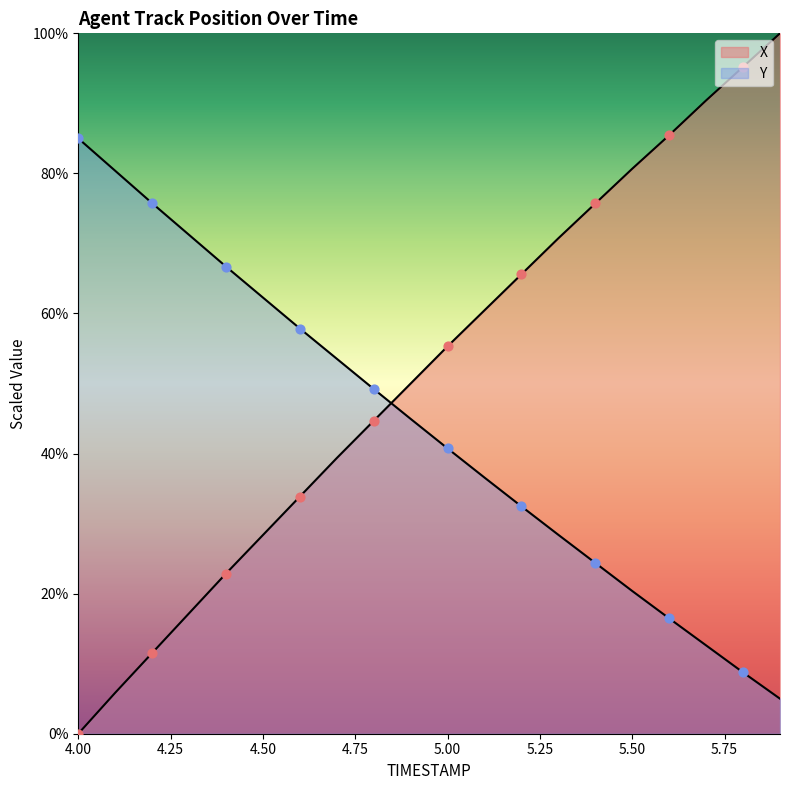

Which series has the largest total across all categories?

X